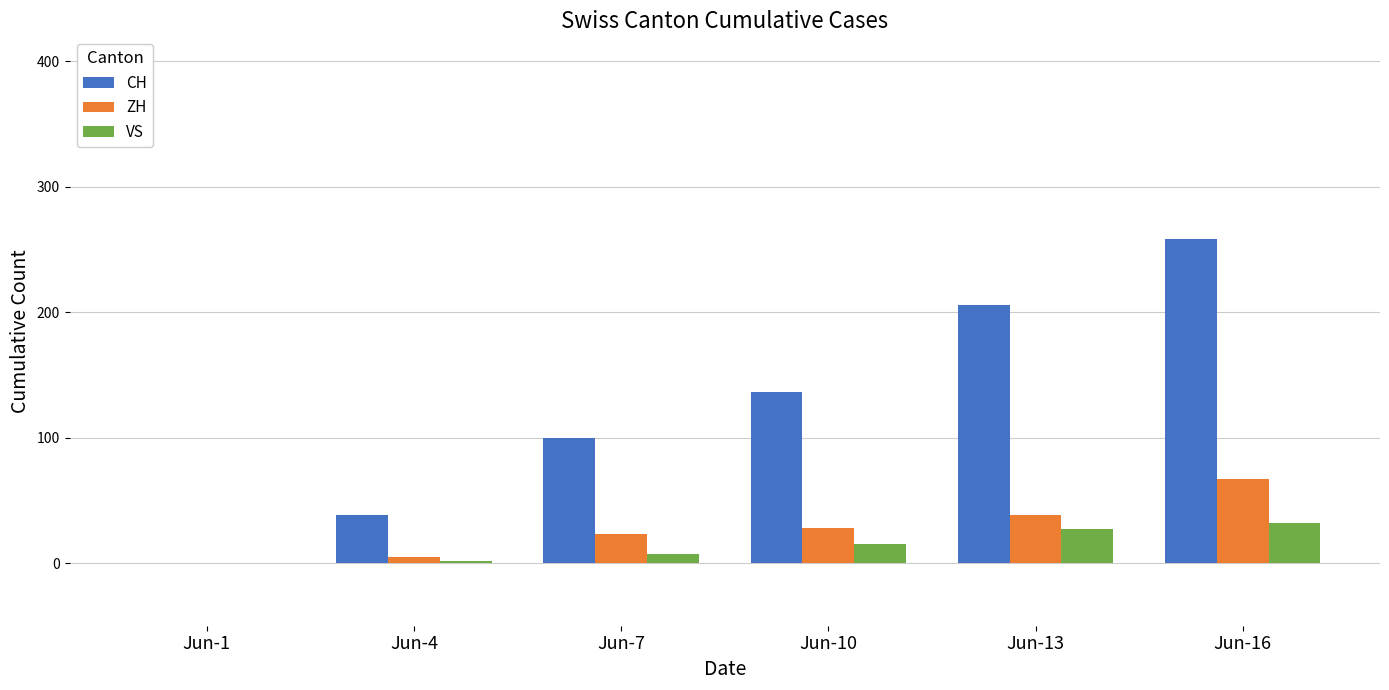

What is the sum of all VS values?

83